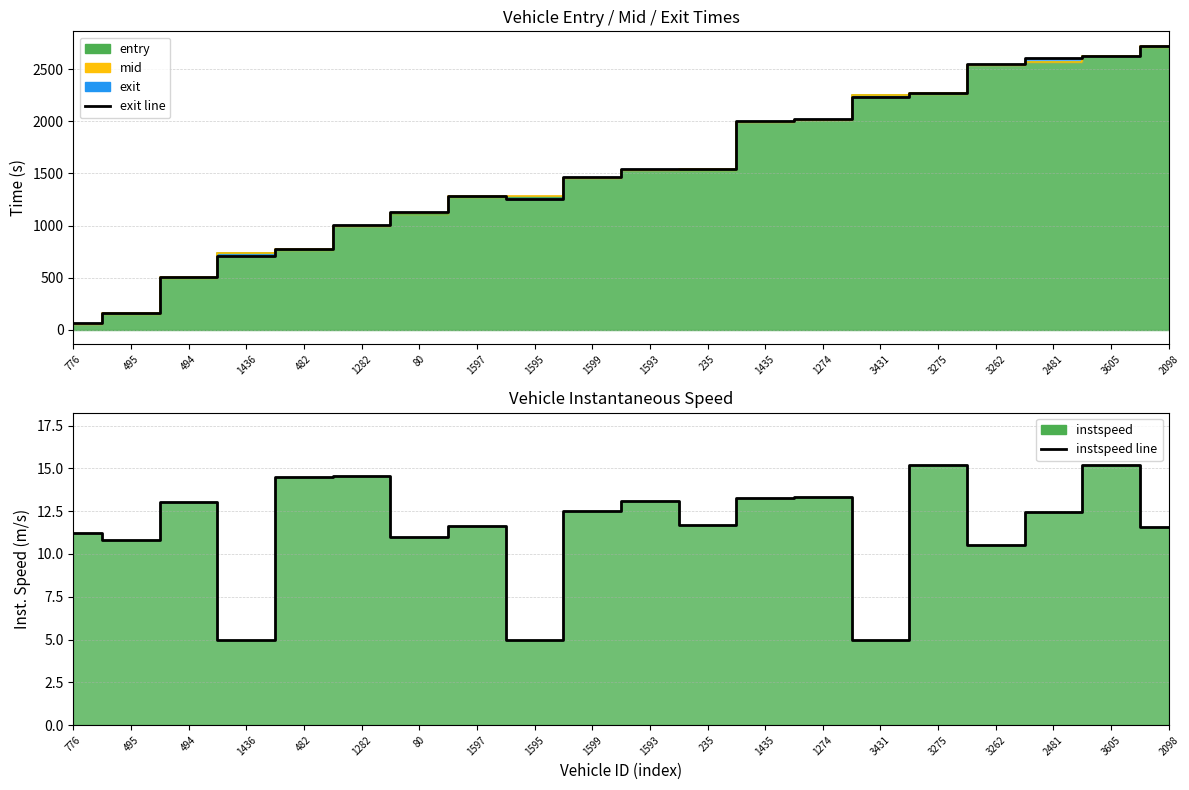

Reading left to right, what are all the values shown in this chart?

11.2	10.8	13.0	5.0	14.5	14.6	11.0	11.6	5.0	12.5	13.1	11.7	13.3	13.3	5.0	15.2	10.5	12.5	15.2	11.6